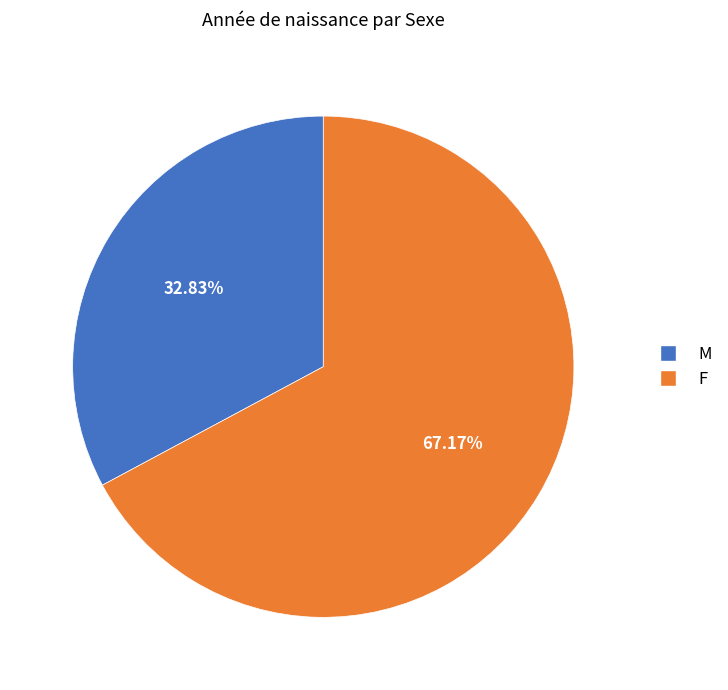

Does any single category account for the majority?

Yes